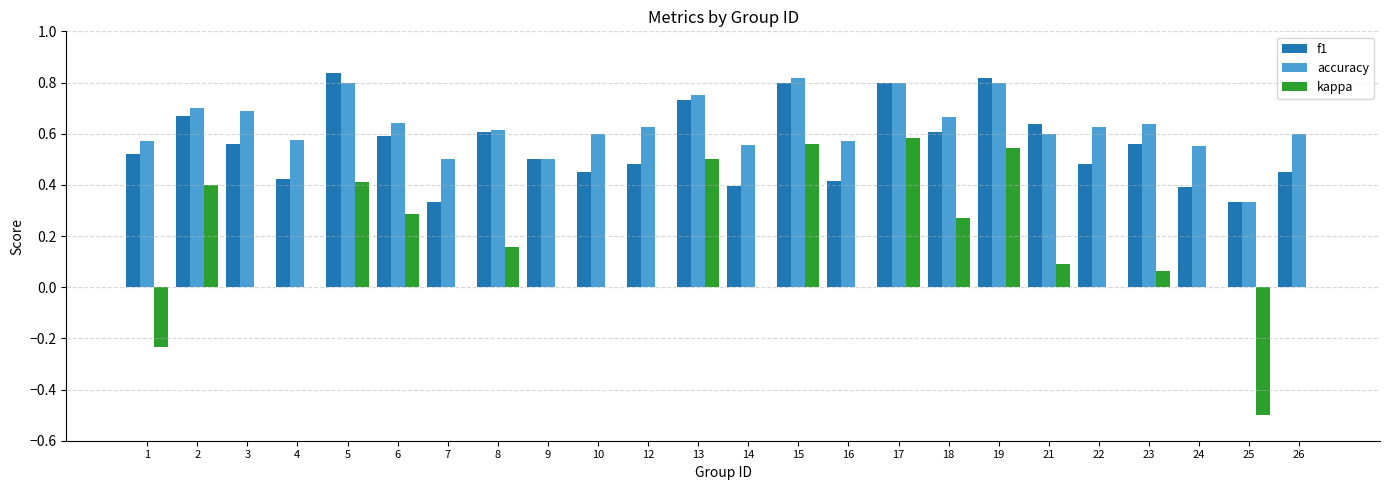

Is the value of kappa at 25 greater than the value of accuracy at 22?

No